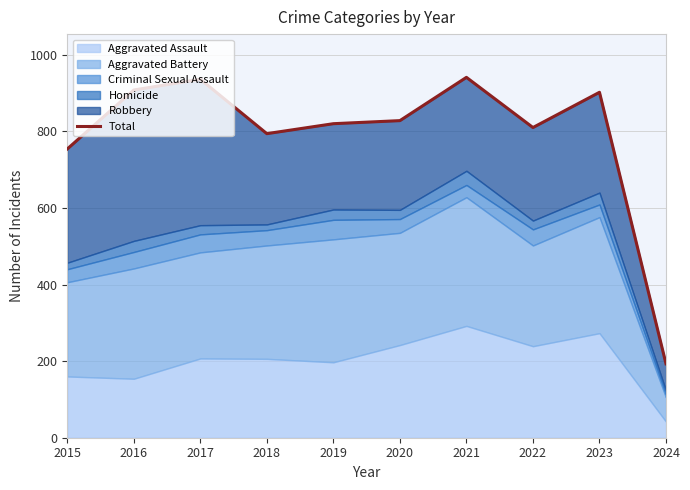

What is the smallest value displayed?

193